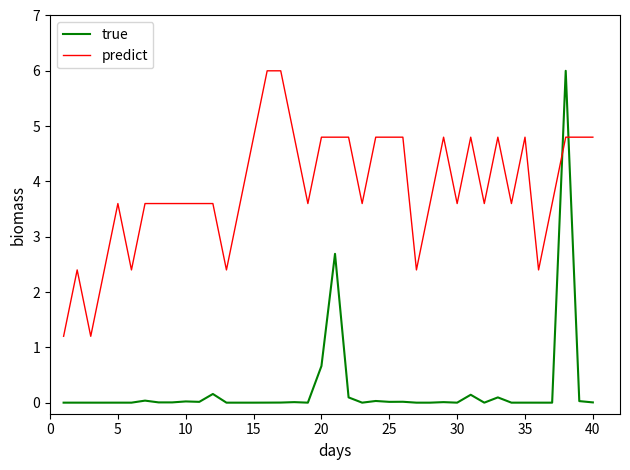

In true, how many points are higher than both neighbors (excluding endpoints)?

14